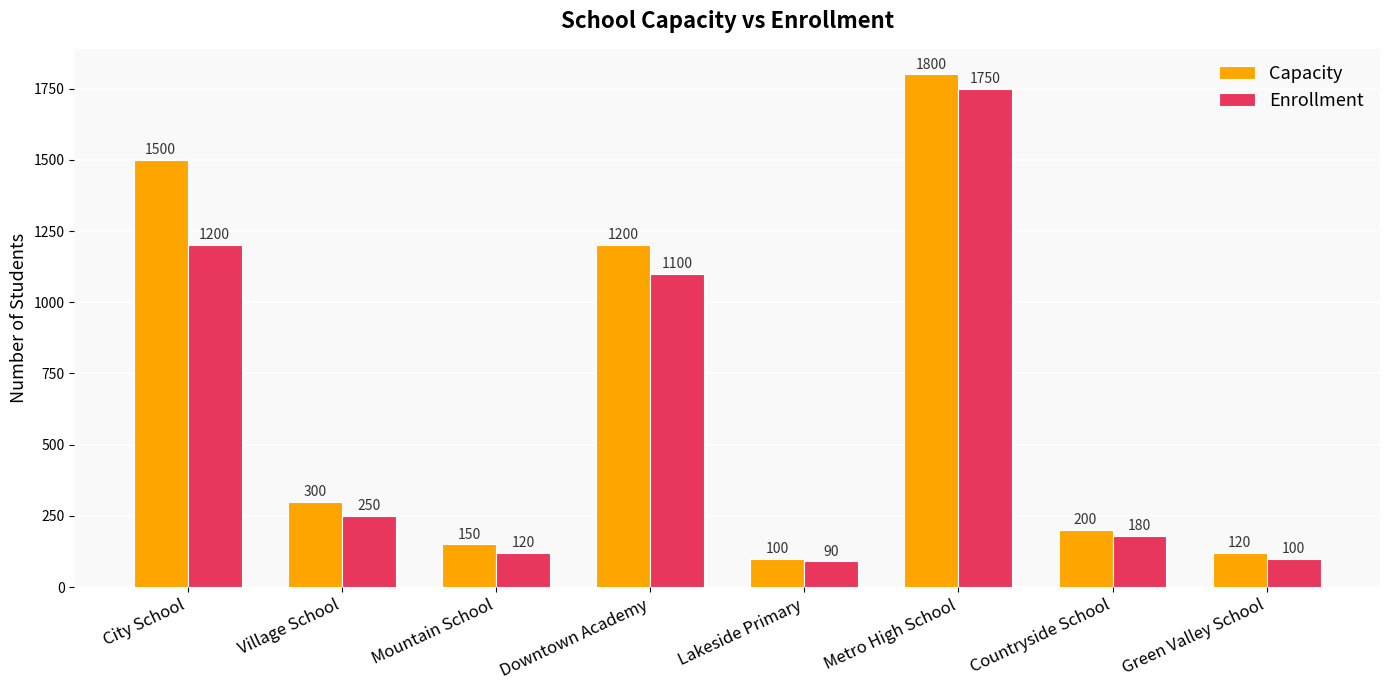

The Enrollment series shows 1200 at City School. True or false?

True